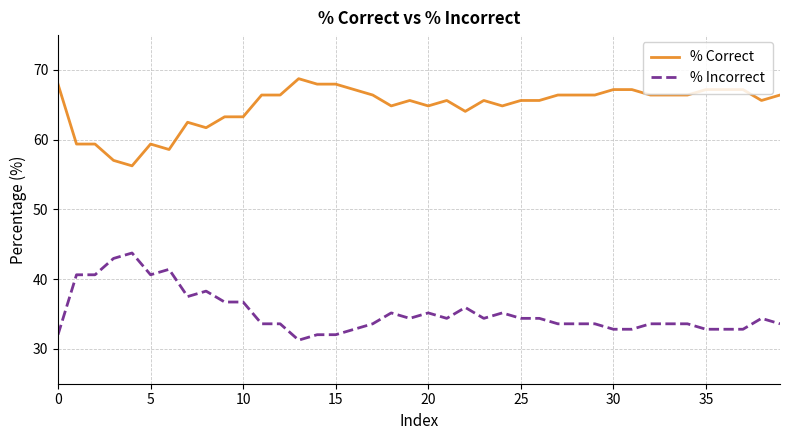

What is the highest value of the % Incorrect series?

43.8